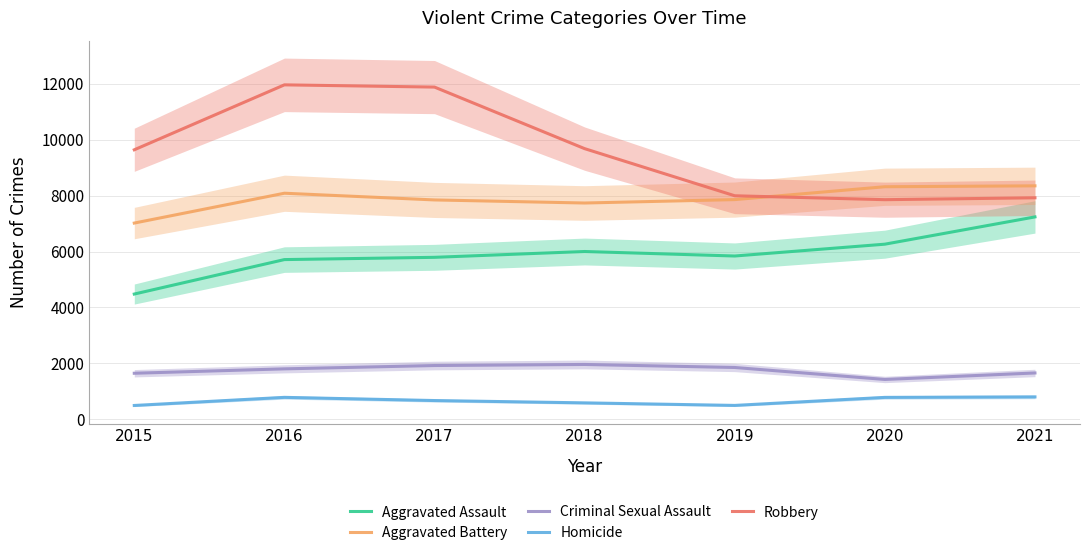

Reading left to right, what are all the values shown in this chart?

Aggravated Assault: 4480	5712	5793	6001	5840	6263	7238
Aggravated Battery: 7018	8085	7845	7735	7857	8317	8349
Criminal Sexual Assault: 1648	1805	1924	1962	1854	1426	1658
Homicide: 496	786	672	589	498	785	802
Robbery: 9638	11960	11880	9679	7994	7854	7922